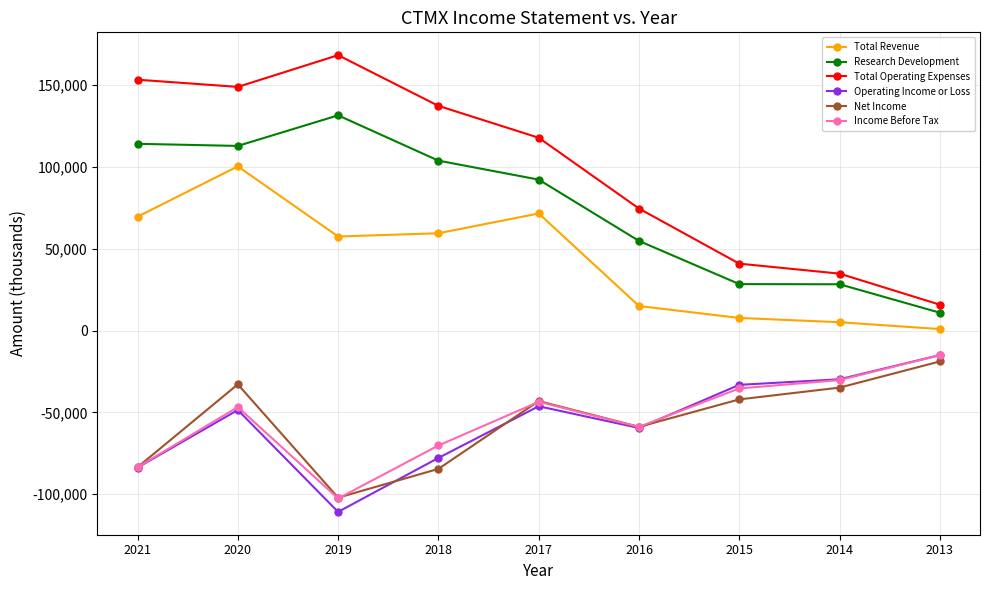

True or false: Total Operating Expenses and Operating Income or Loss cross at least once.

False